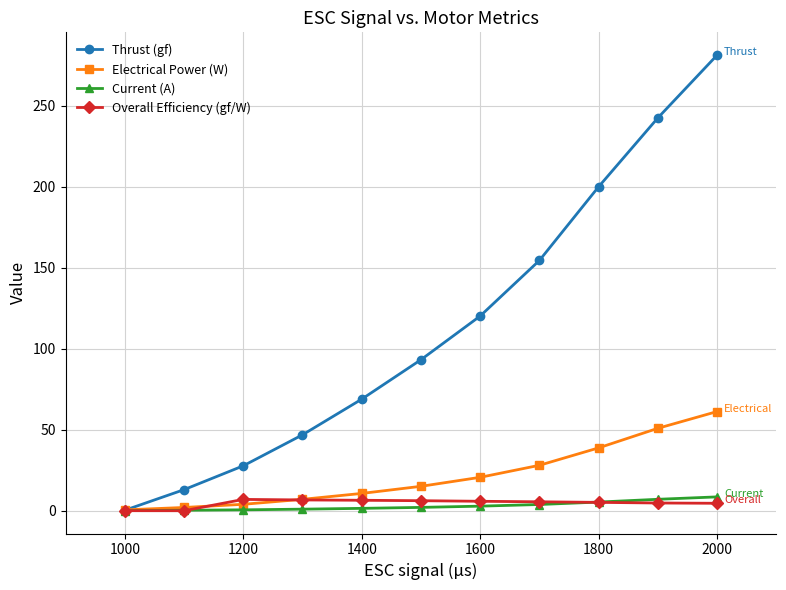

How many lines are shown in the chart?

4